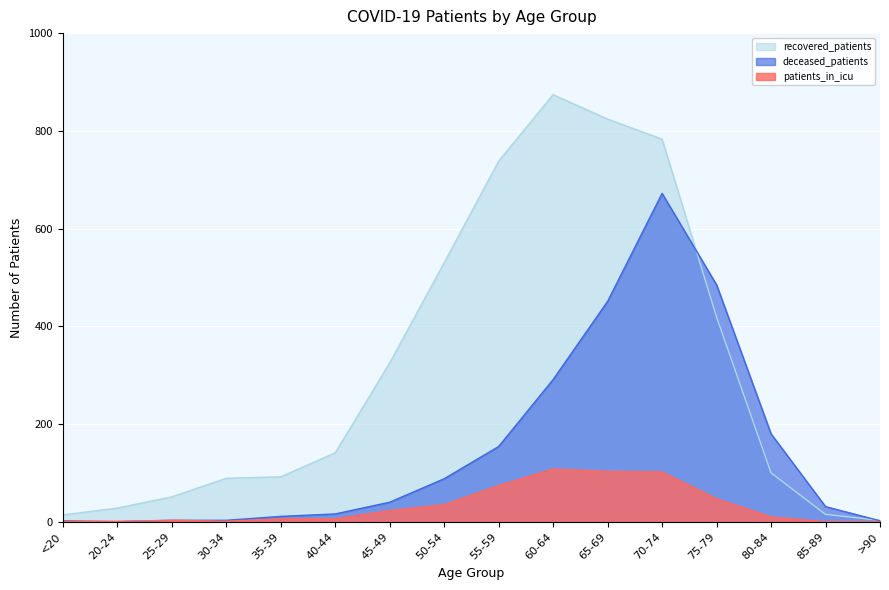

What is the difference between the second highest and second lowest values in the patients_in_icu series?

103